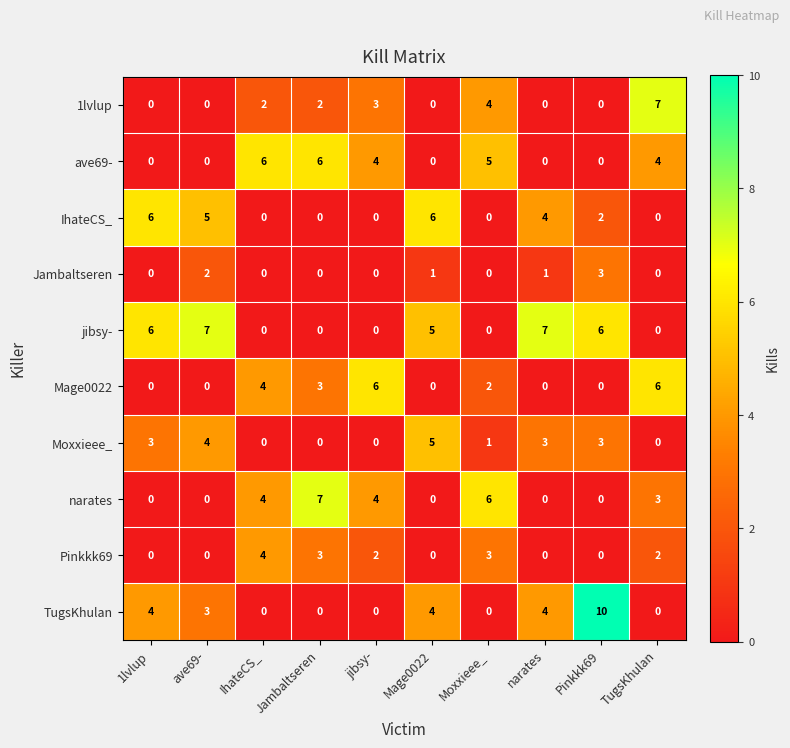

What is the difference between the highest and lowest values at ave69-?

7